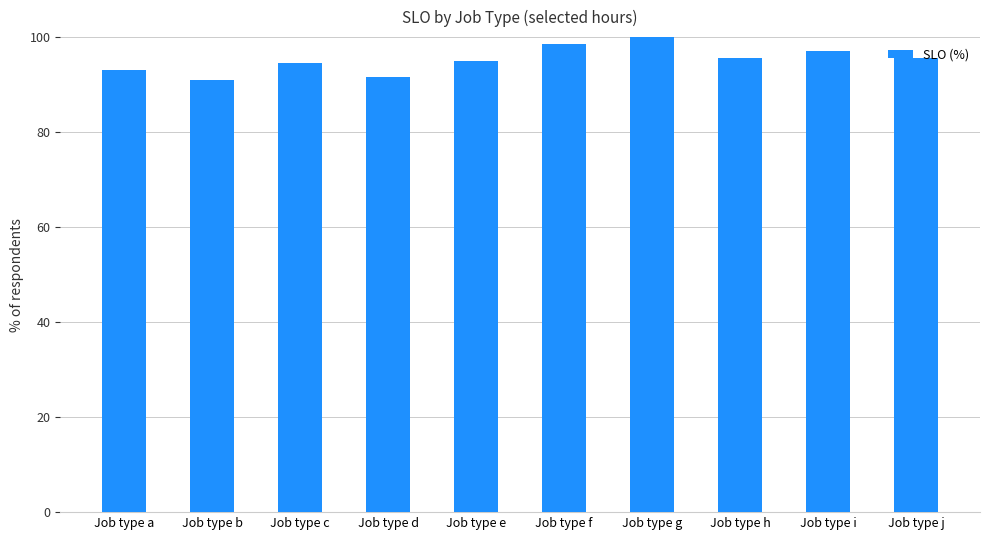

What is the ratio of the value at Job type j to the value at Job type d?

1.0